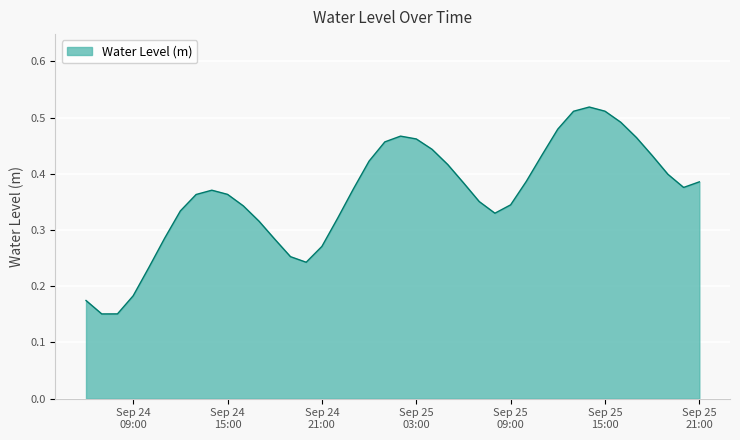

Reading left to right, transcribe all the data shown in this chart.

0.2	0.2	0.2	0.2	0.2	0.3	0.3	0.4	0.4	0.4	0.3	0.3	0.3	0.3	0.2	0.3	0.3	0.4	0.4	0.5	0.5	0.5	0.4	0.4	0.4	0.4	0.3	0.3	0.4	0.4	0.5	0.5	0.5	0.5	0.5	0.5	0.4	0.4	0.4	0.4